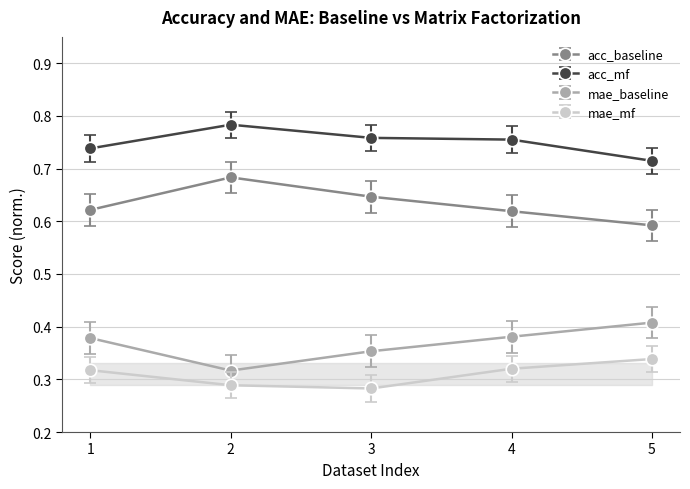

What is the spread (max minus min) of values at 3?

0.5